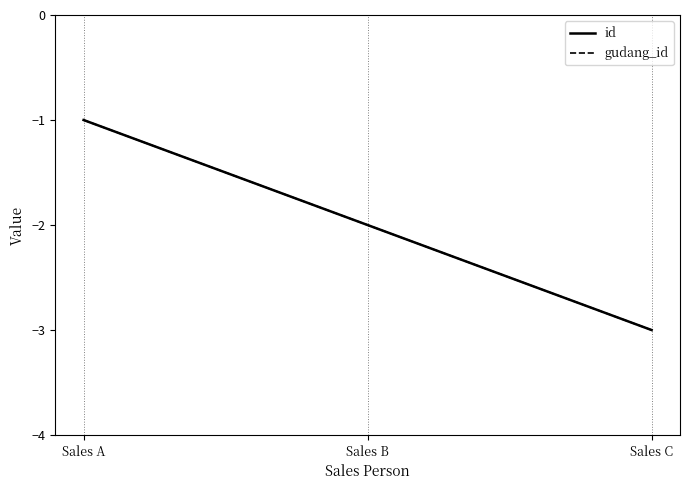

Does the chart display data point markers on the line(s)?

No